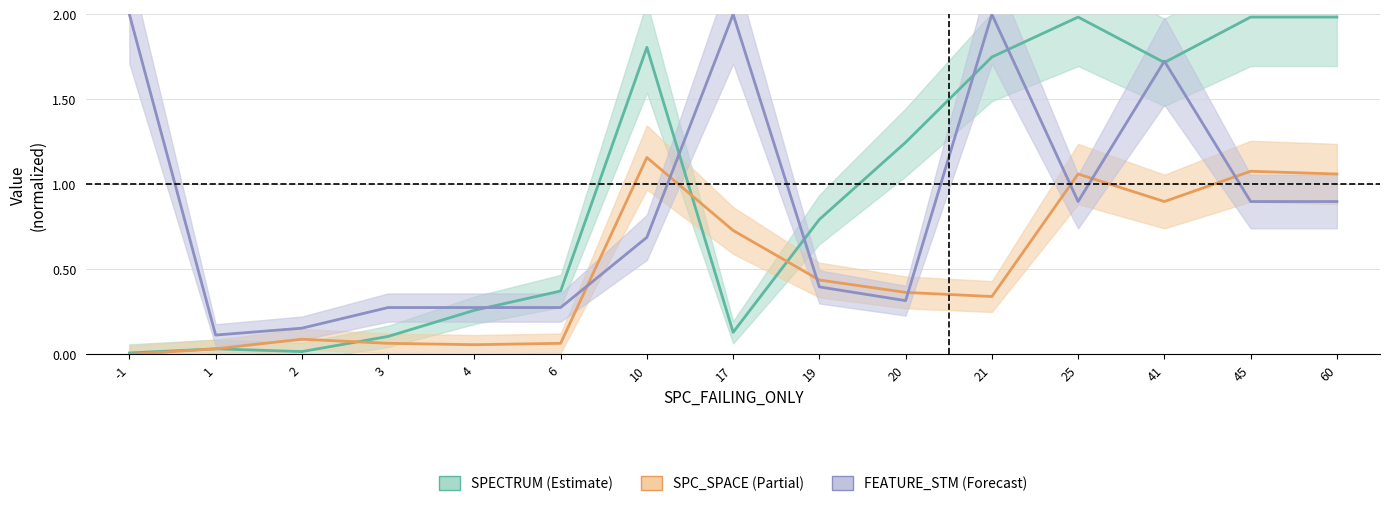

Which series ends up on top after the final intersection of FEATURE_STM and SPC_SPACE?

SPC_SPACE